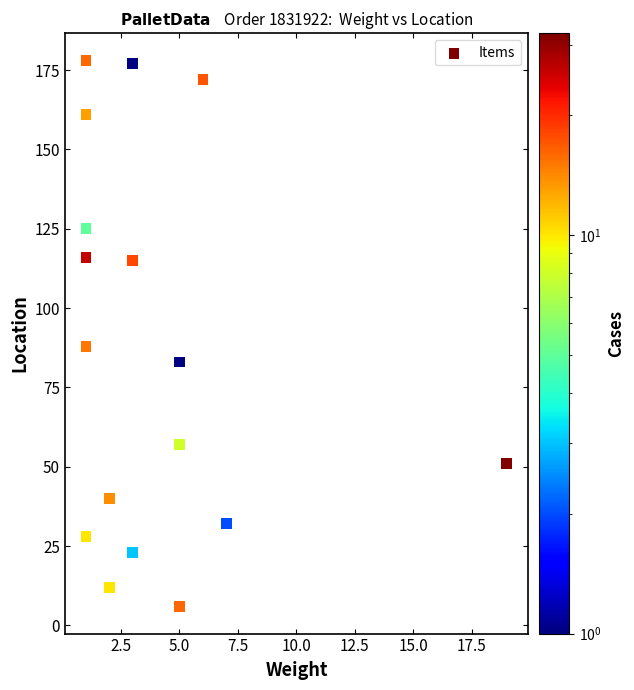

What Y value in the scatter plot is closest to 92?

88